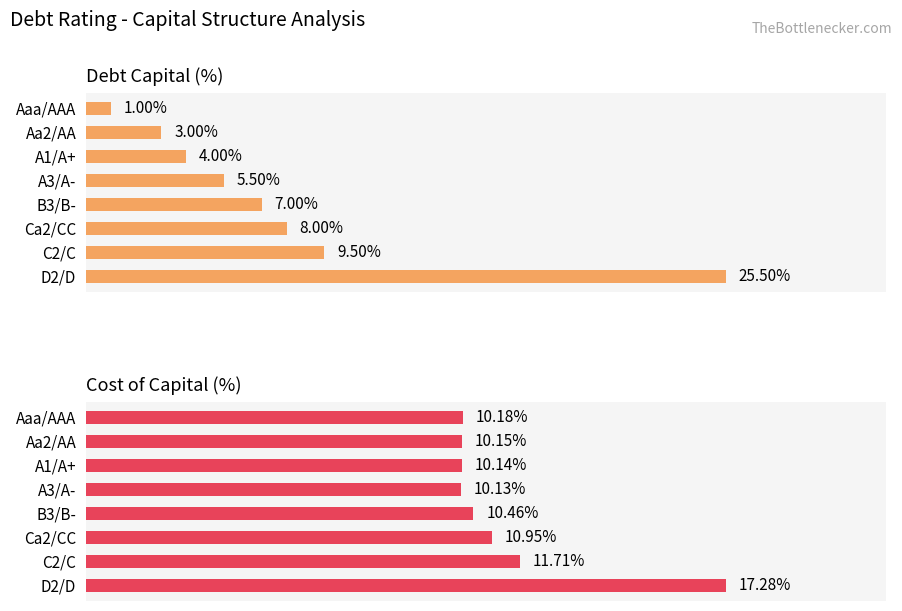

What is the greatest value displayed?

25.5